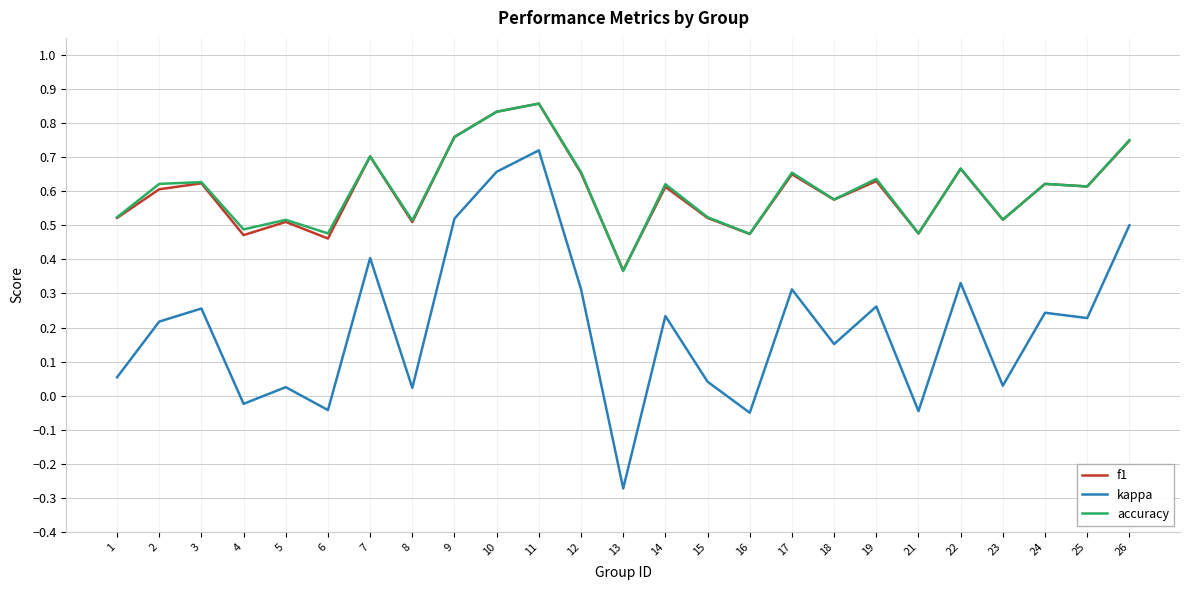

Which series has the largest range (max minus min)?

kappa